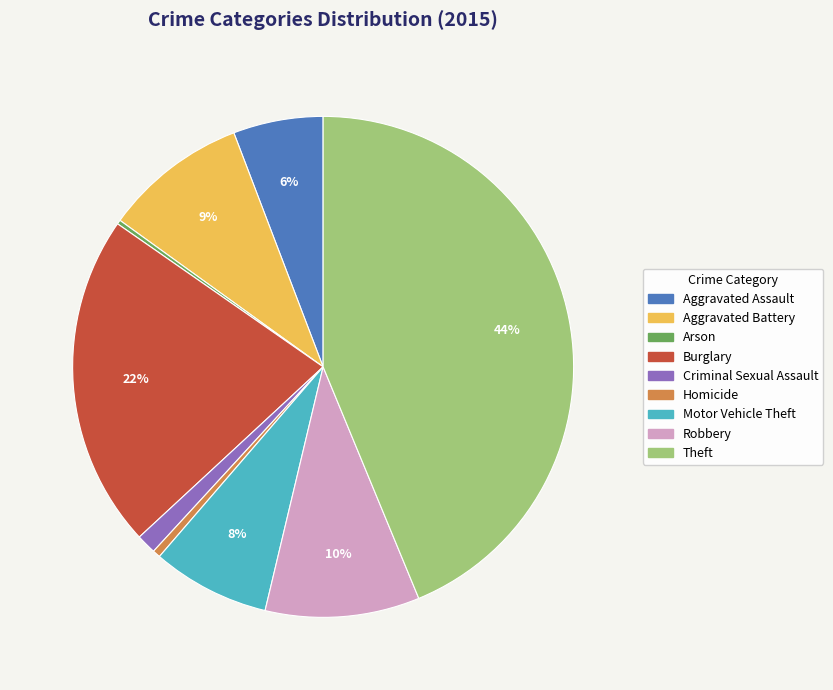

What is the largest slice in the pie chart?

Theft